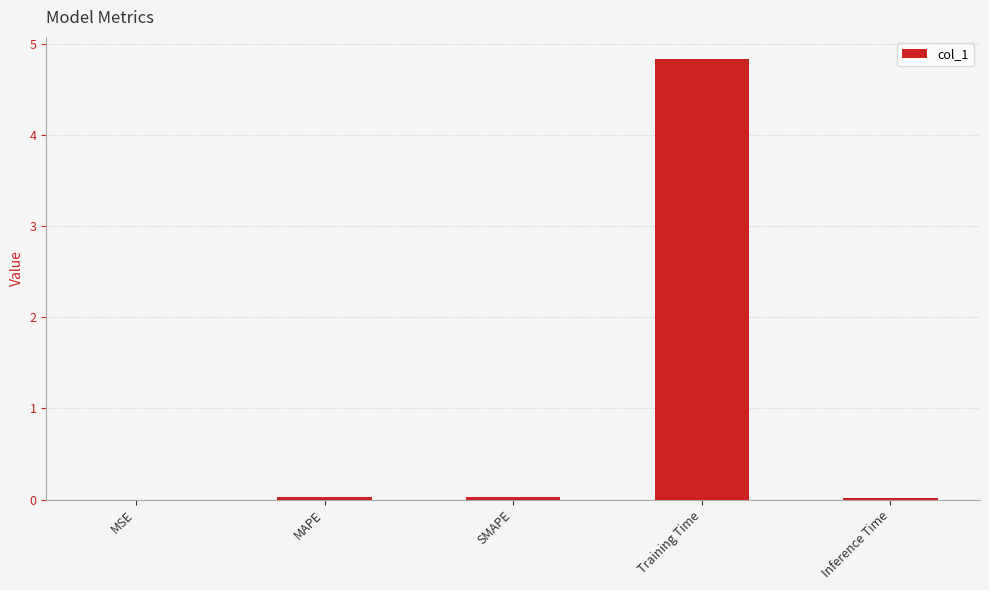

The chart shows a value of 0.0 at Inference Time. True or false?

True